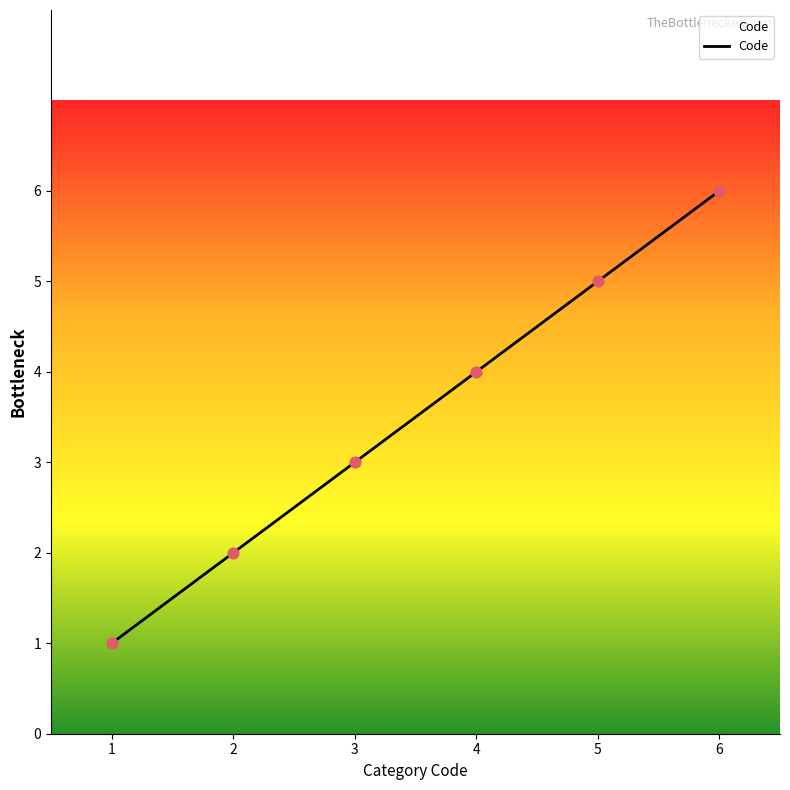

What is the change in value from 4 to 6?

+2